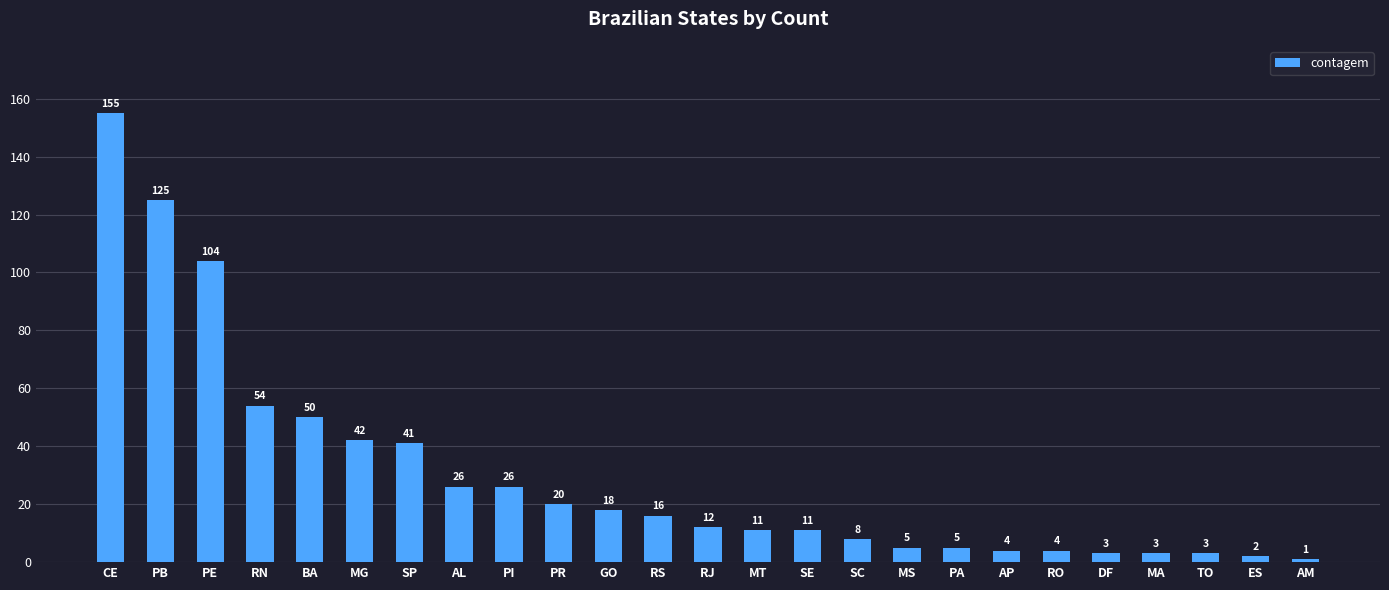

What is the label of the 25th bar from the left?

AM